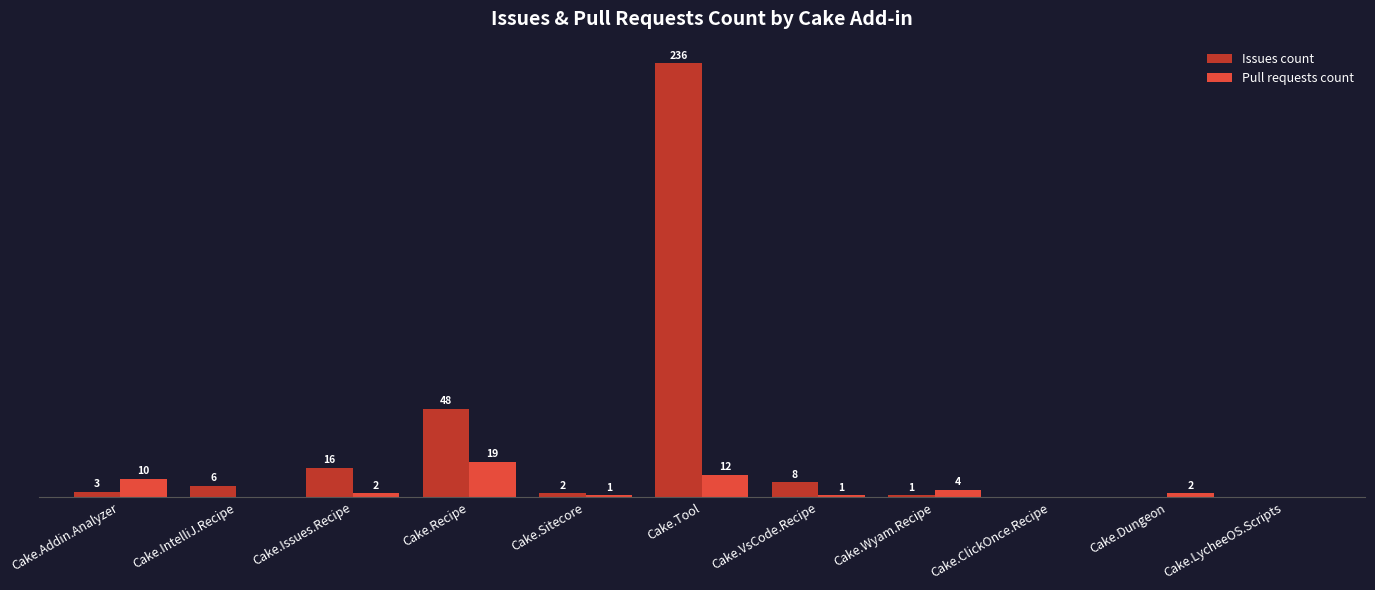

Is the value of Issues count at Cake.ClickOnce.Recipe greater than the value of Pull requests count at Cake.VsCode.Recipe?

No